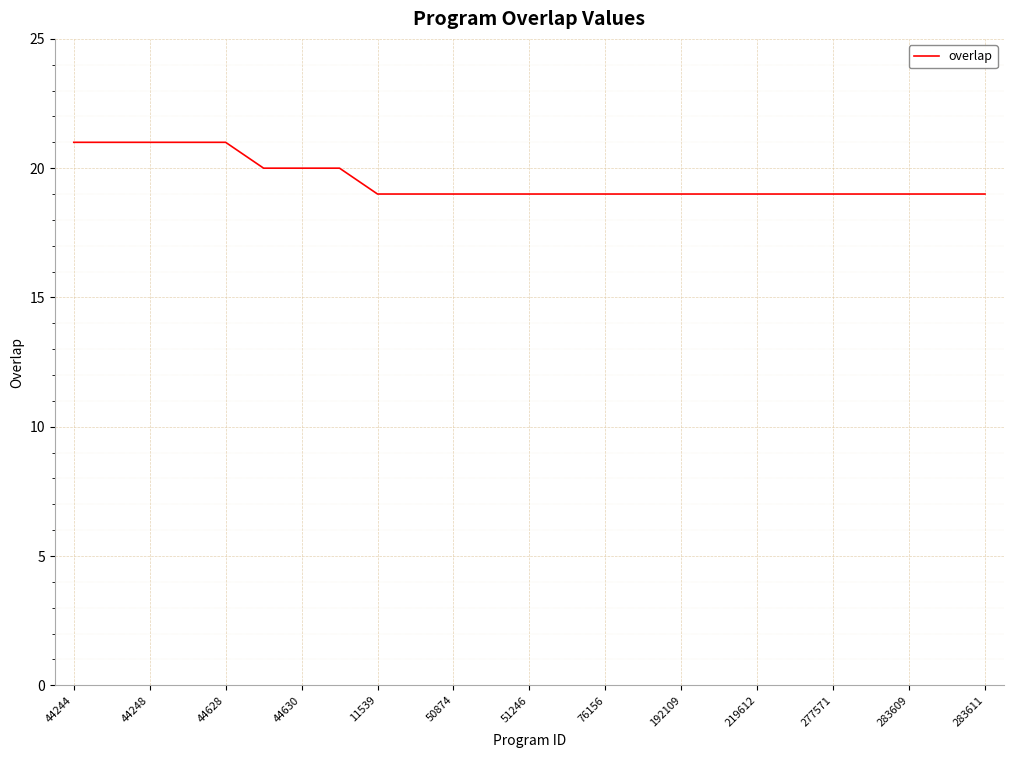

What is the difference between the maximum and second lowest values?

2